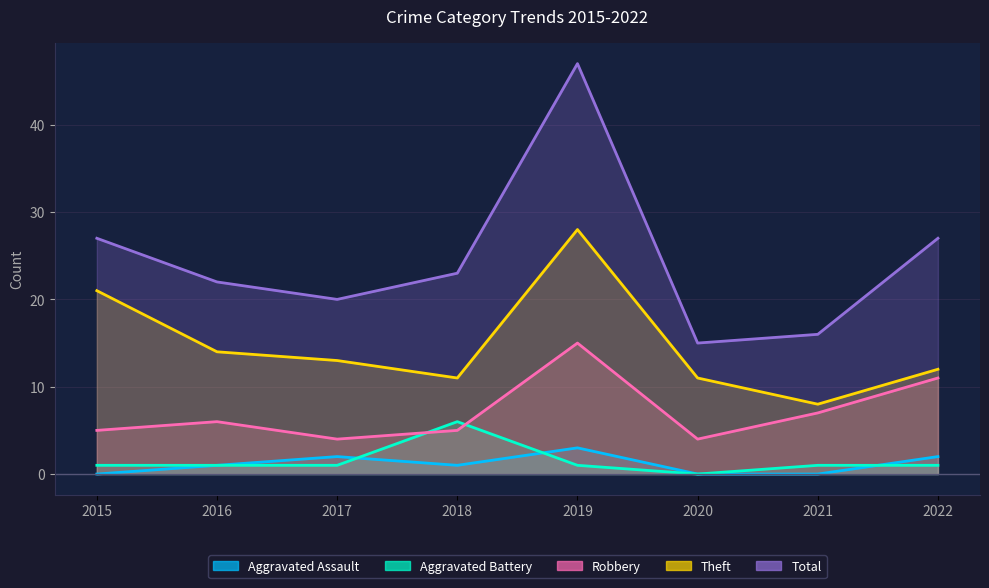

Between 2019 and 2022, which is larger?

2019